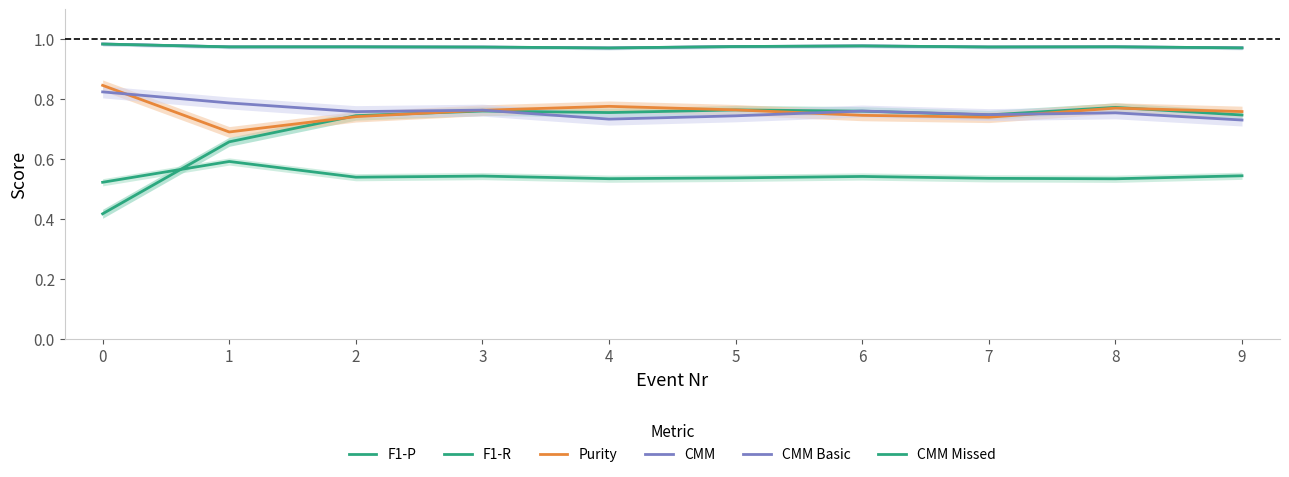

Reading left to right, transcribe all the data shown in this chart.

F1-P: 0=0.4	1=0.7	2=0.7	3=0.8	4=0.8	5=0.8	6=0.8	7=0.7	8=0.8	9=0.7
F1-R: 0=0.5	1=0.6	2=0.5	3=0.5	4=0.5	5=0.5	6=0.5	7=0.5	8=0.5	9=0.5
Purity: 0=0.8	1=0.7	2=0.7	3=0.8	4=0.8	5=0.8	6=0.7	7=0.7	8=0.8	9=0.8
CMM: 0=1.0	1=1.0	2=1.0	3=1.0	4=1.0	5=1.0	6=1.0	7=1.0	8=1.0	9=1.0
CMM Basic: 0=0.8	1=0.8	2=0.8	3=0.8	4=0.7	5=0.7	6=0.8	7=0.7	8=0.8	9=0.7
CMM Missed: 0=1.0	1=1.0	2=1.0	3=1.0	4=1.0	5=1.0	6=1.0	7=1.0	8=1.0	9=1.0